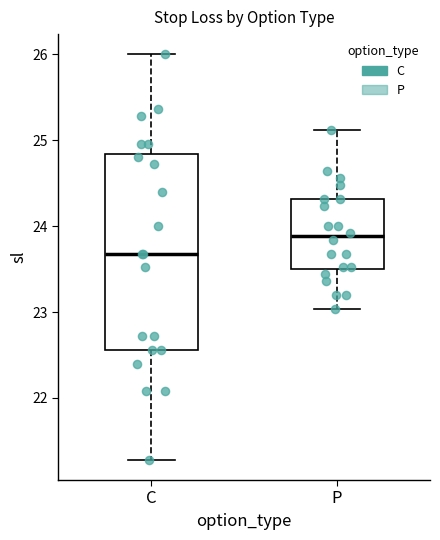

Which box has the lowest median line?

C